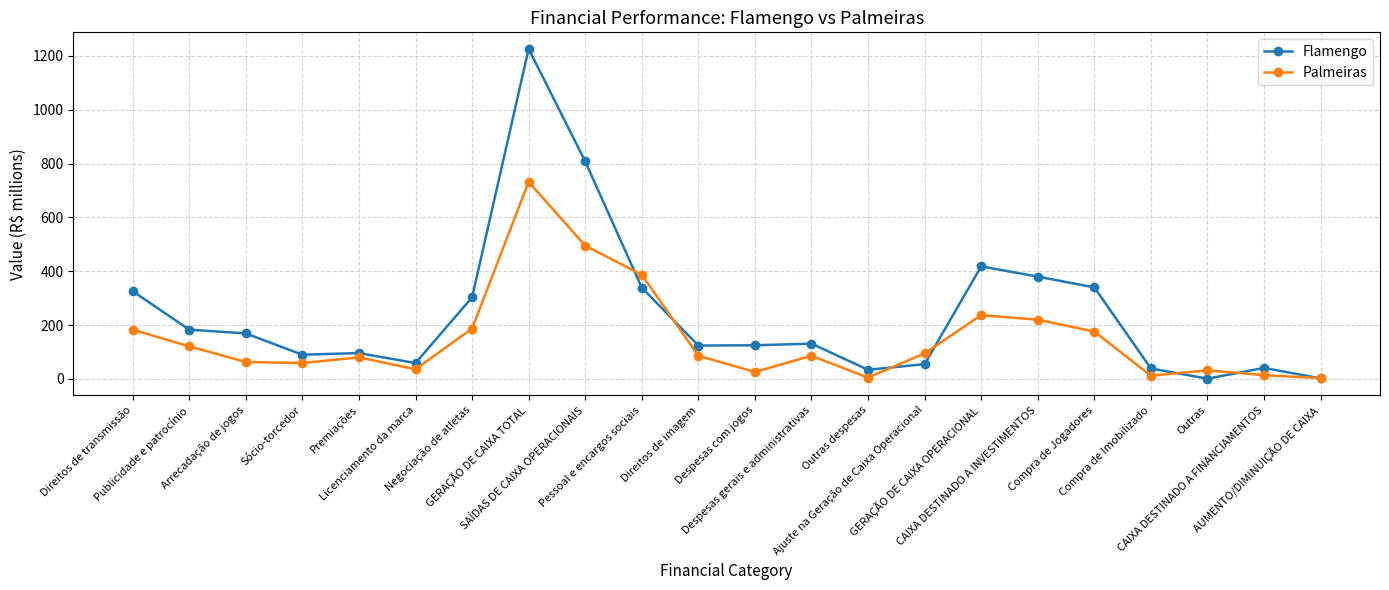

What value does the Flamengo series have at Outras?

1